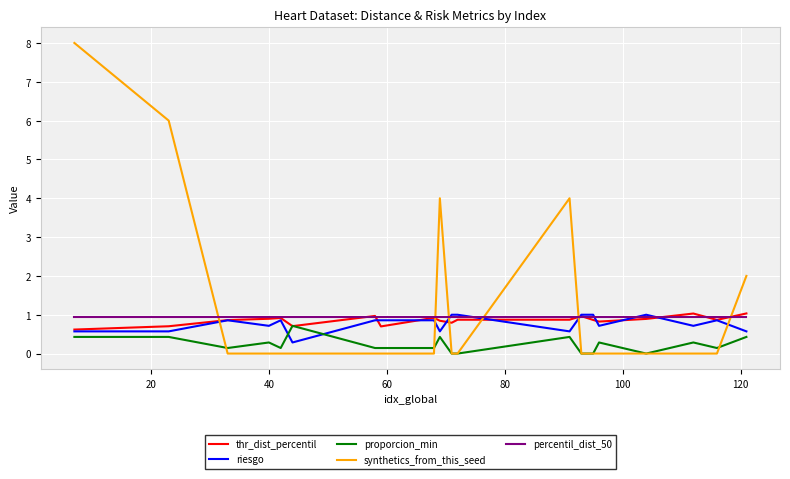

Which series has the largest range (max minus min)?

synthetics_from_this_seed